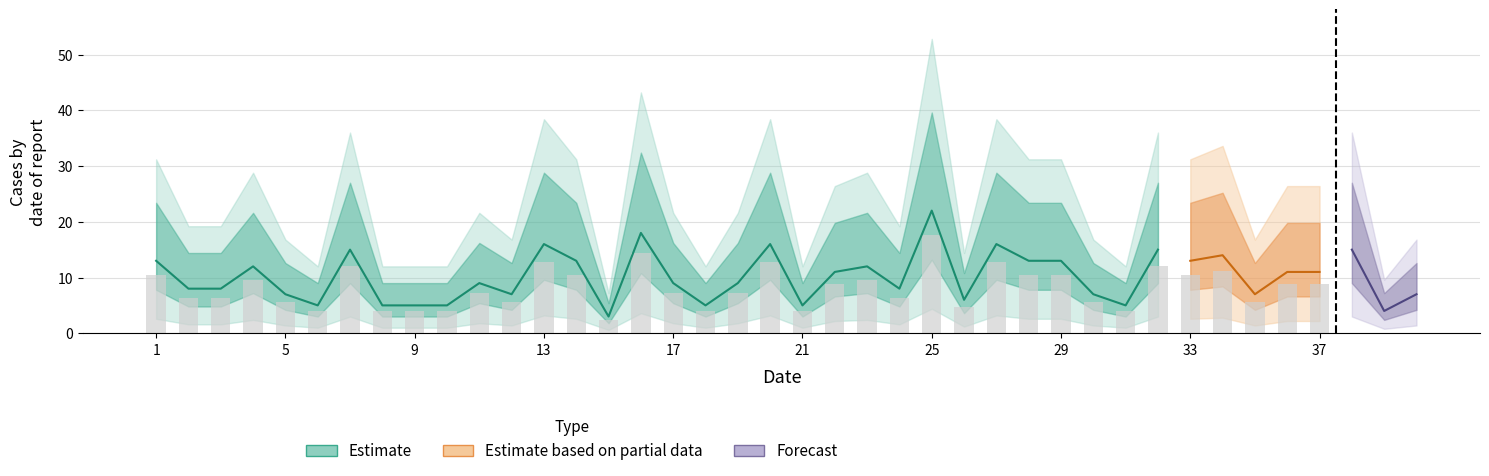

What is the average value?

10